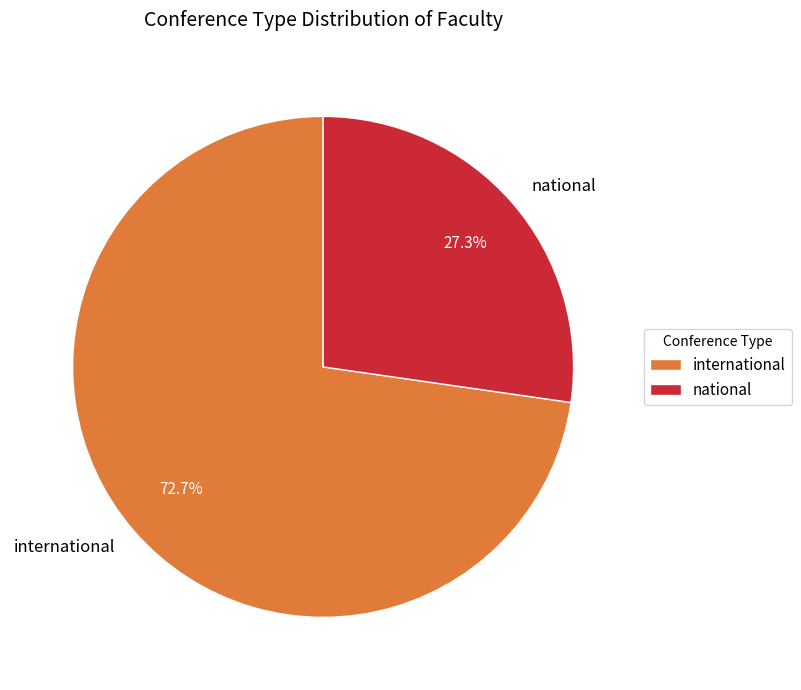

Is national the majority of the pie?

No